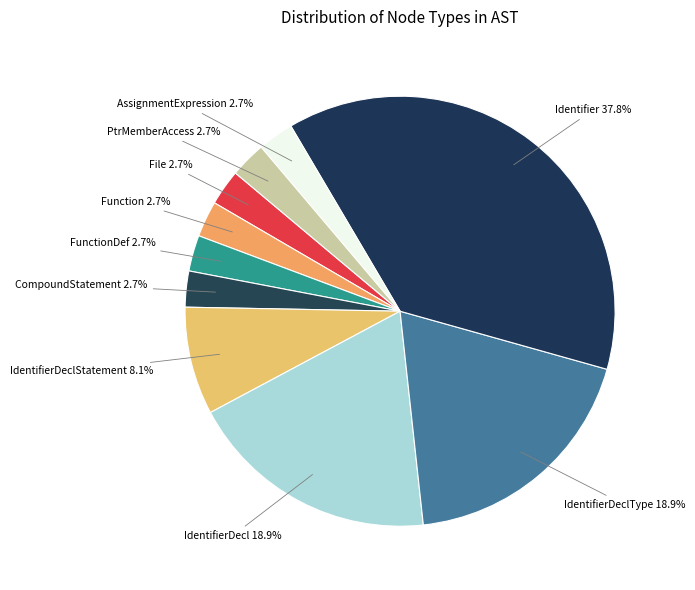

Count the number of slices in the pie.

10